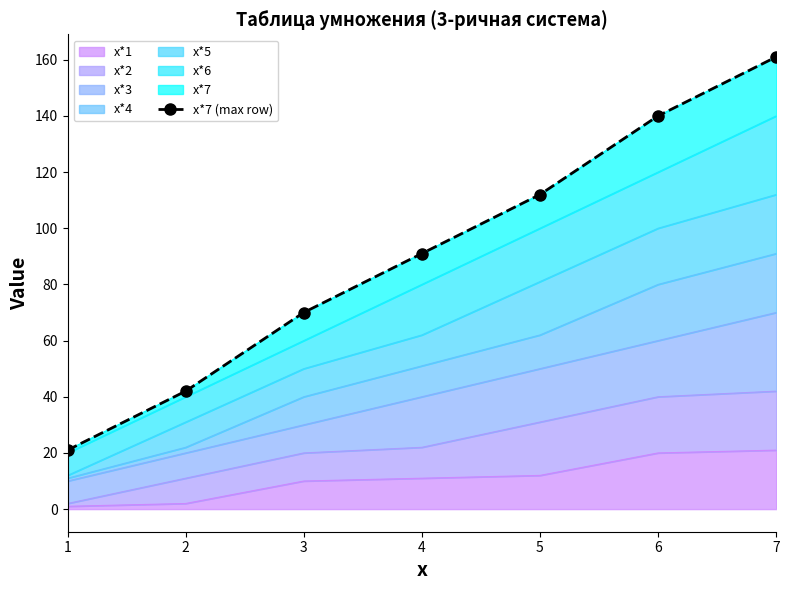

Which category has the lowest value across all series?

1